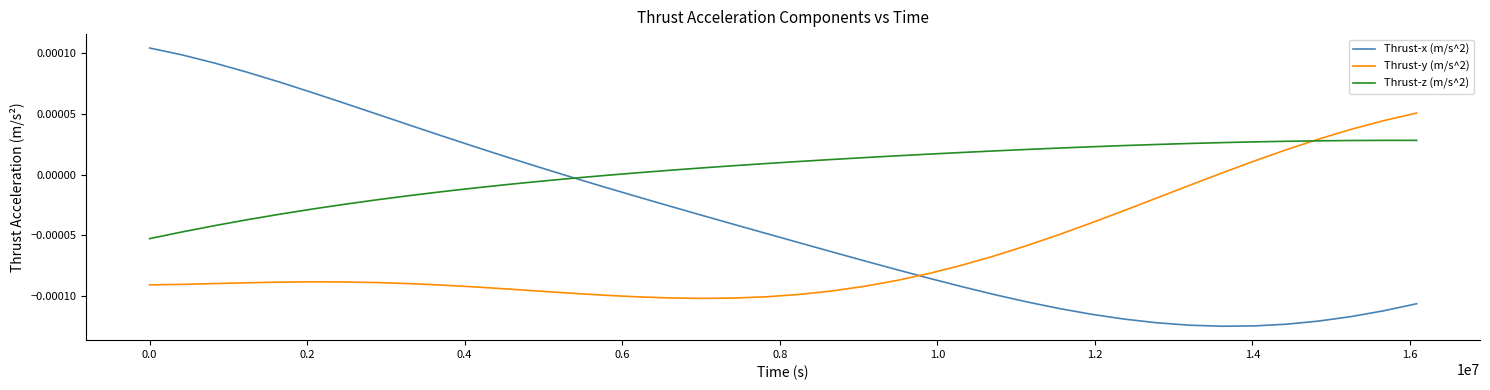

Which series has the largest total across all categories?

Thrust-z (m/s^2)